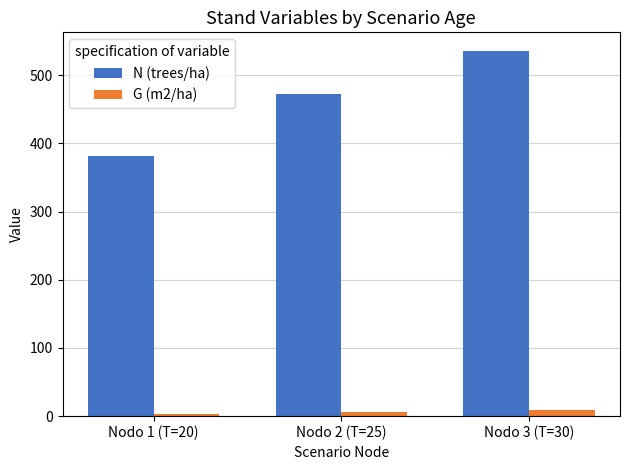

At how many categories does at least one series exceed 214?

3